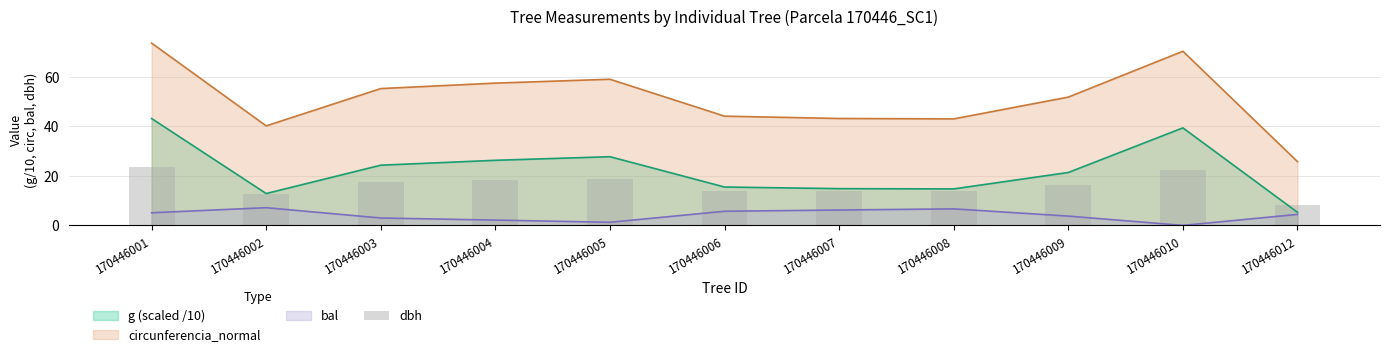

How many categories are shown in the chart?

11